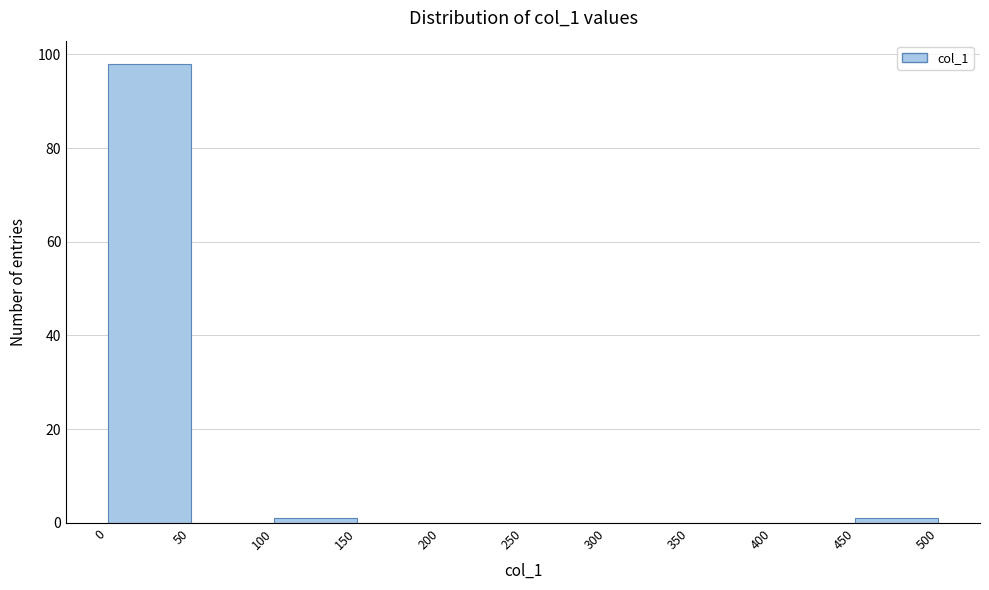

Reading left to right, transcribe this chart: for each bar, give the range it covers on the x-axis and its height. The values are not printed on the chart, so give them approximately, as read against the axis.

0 to 50: 98
50 to 100: 0
100 to 150: under 2
150 to 200: 0
200 to 250: 0
250 to 300: 0
300 to 350: 0
350 to 400: 0
400 to 450: 0
450 to 500: under 2